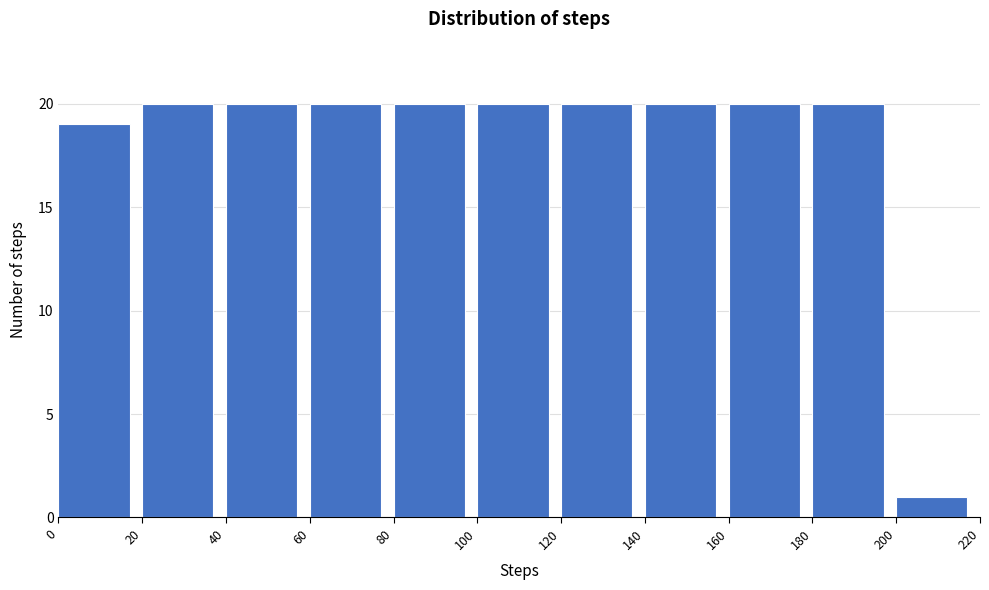

Reading left to right, list every bar in this chart as the range it spans on the x-axis followed by its height. The values are not printed on the chart, so give them approximately, as read against the axis.

0 to 20: 19
20 to 40: 20
40 to 60: 20
60 to 80: 20
80 to 100: 20
100 to 120: 20
120 to 140: 20
140 to 160: 20
160 to 180: 20
180 to 200: 20
200 to 220: 1